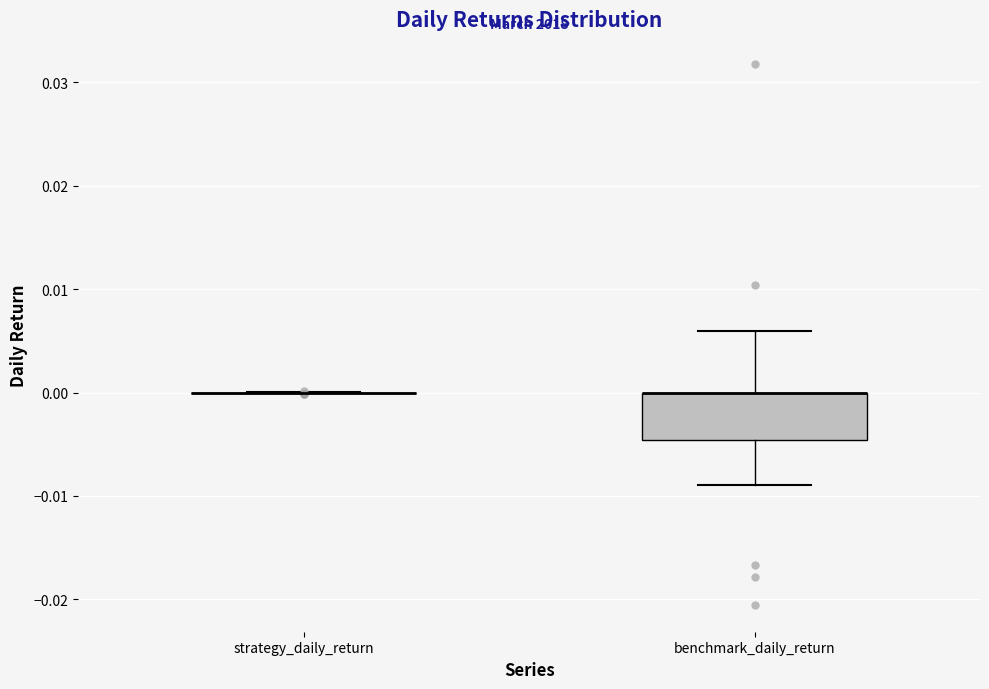

Reading left to right, read every box against the y-axis: the position of its median line, the range the box covers, and the ends of its whiskers. The values are not printed on the chart, so give them approximately, as read against the axis.

strategy_daily_return: box collapsed to a line at 0.000, whiskers 0.000 to 0.000
benchmark_daily_return: median 0.000 (drawn on the box's upper edge), box -0.005 to 0.000, whiskers -0.009 to 0.006